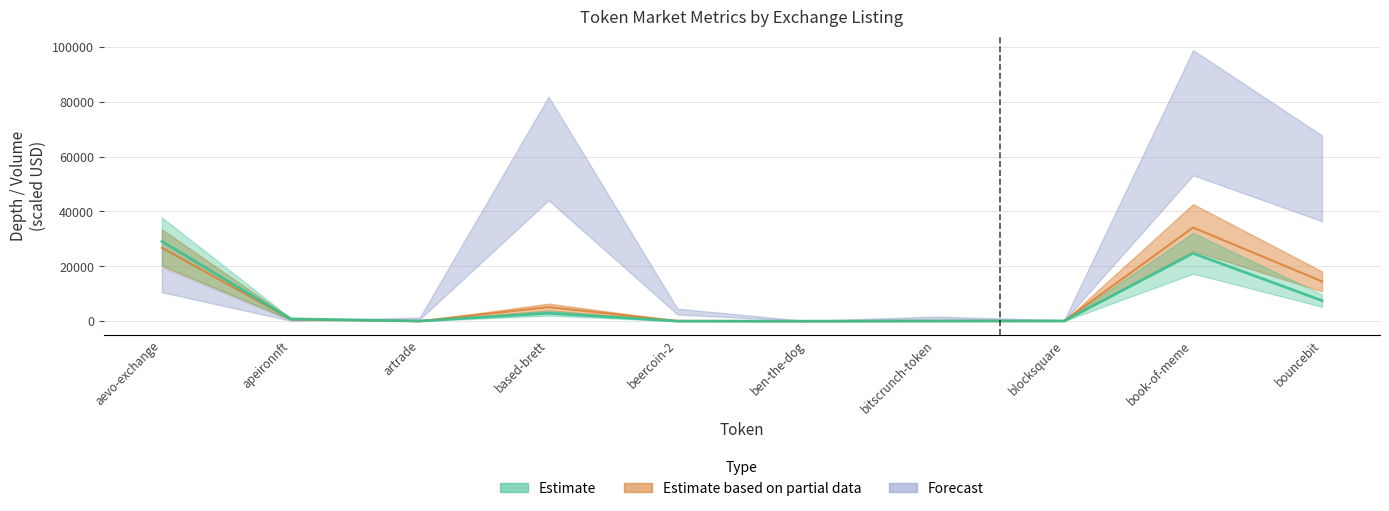

How many intersections are there between Depth -2% (Estimate based on partial data) and Depth +2% (Estimate)?

3